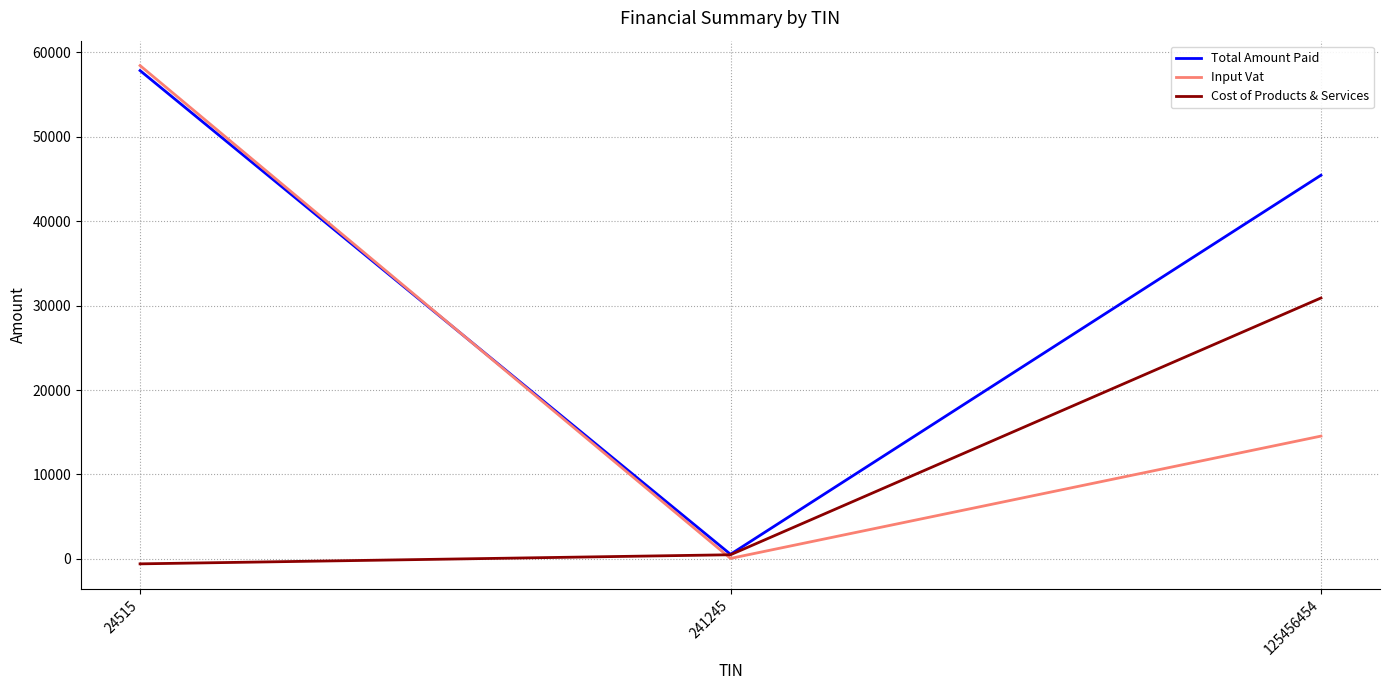

Reading left to right, list all the values displayed in this chart.

Total Amount Paid: 57854	541	45456
Input Vat: 58445	54	14545
Cost of Products & Services: -591	487	30911